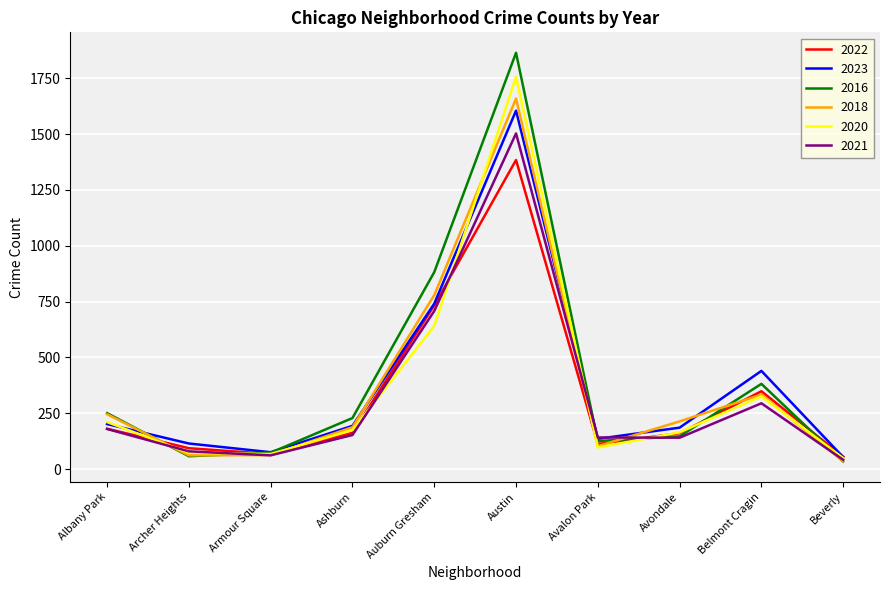

What is the approximate value of 2020 at Albany Park?

211